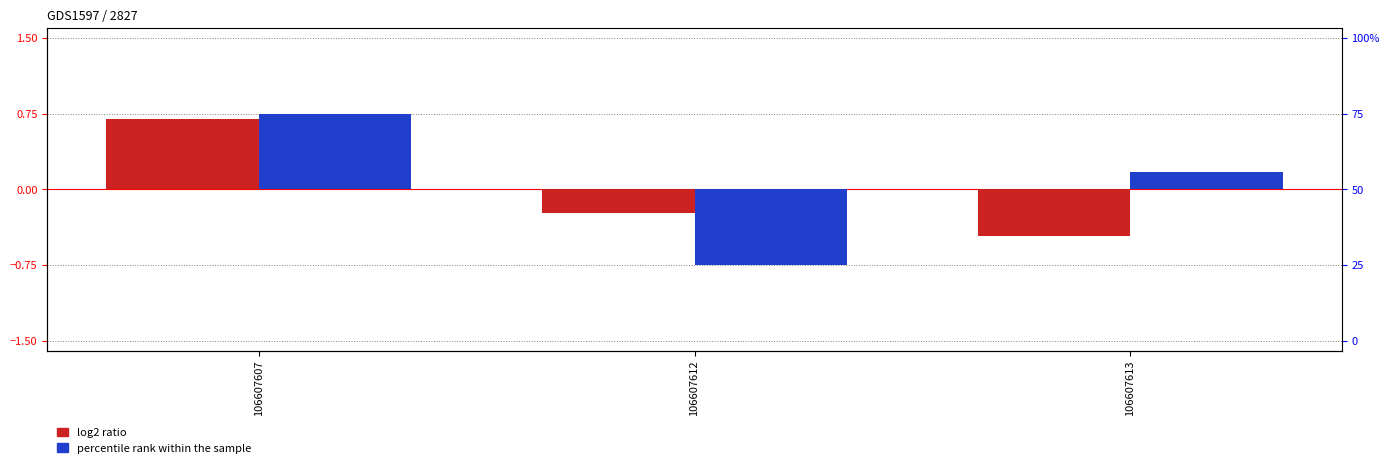

Which label corresponds to the smallest value in the chart?

106607612